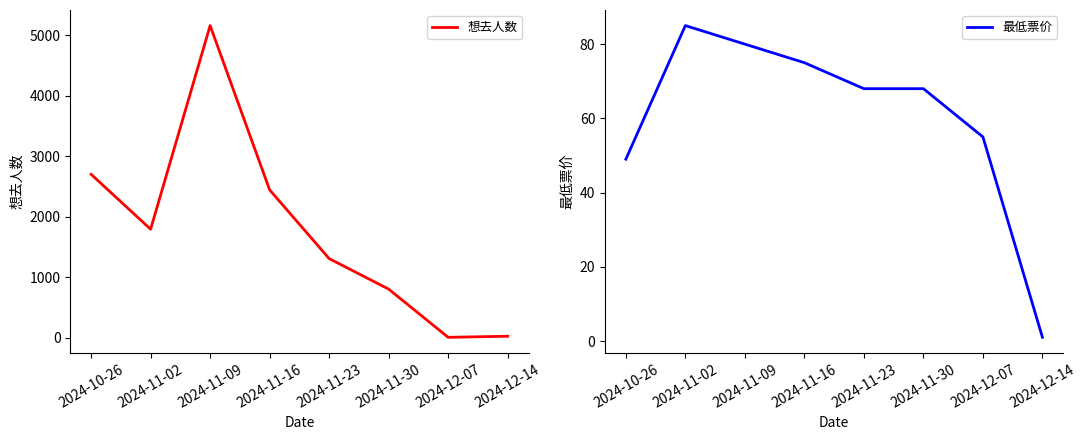

At which label does 最低票价 reach its minimum?

2024-12-14